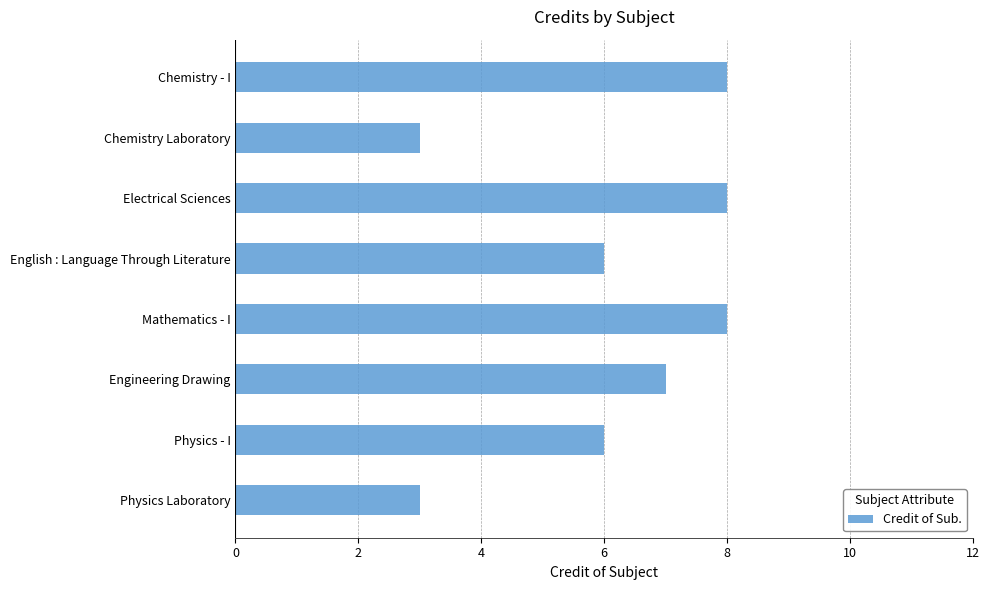

What is the label of the 2nd bar from the top?

Chemistry Laboratory